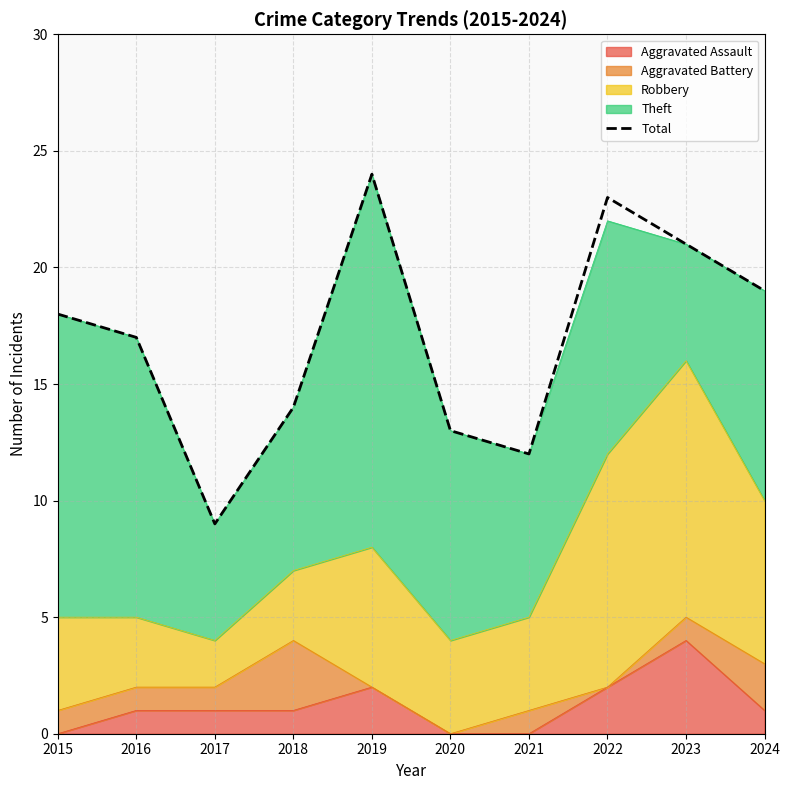

Reading left to right, extract all data points from this chart.

18	17	9	14	24	13	12	23	21	19